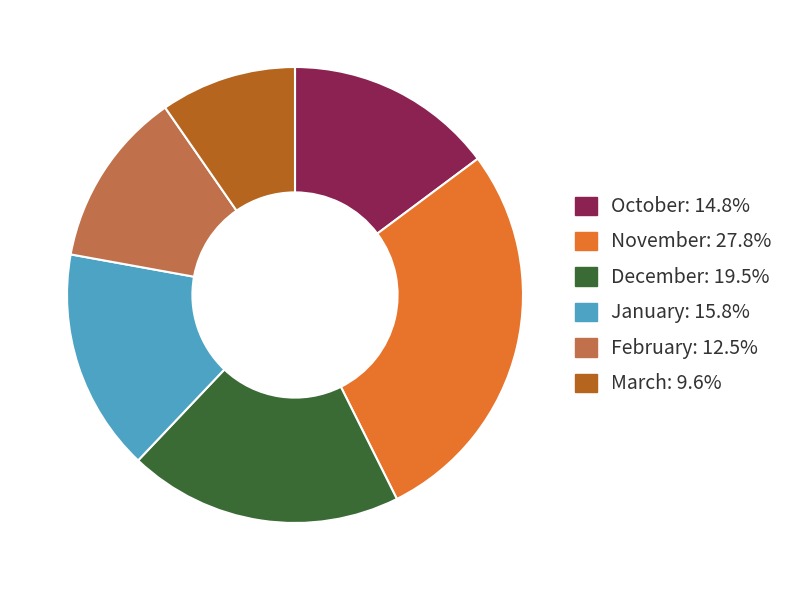

How many segments does this pie chart have?

6